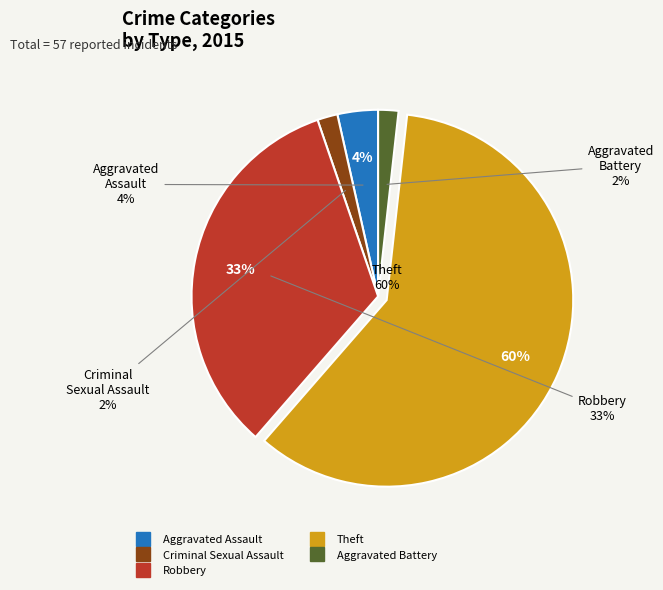

To the nearest percent, what percentage of the pie is Robbery?

33%